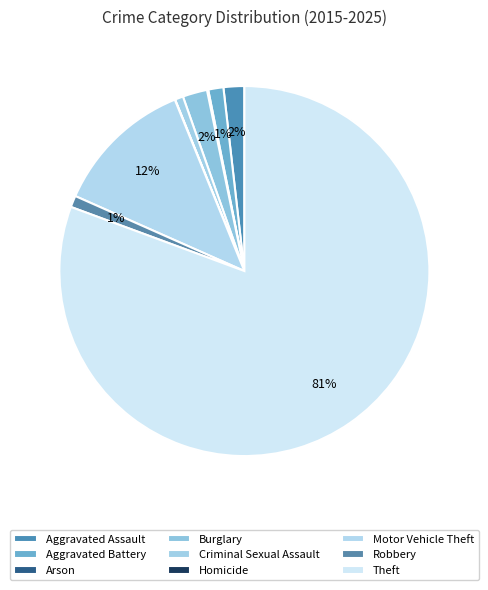

Rank the categories by value from highest to lowest.

Theft, Motor Vehicle Theft, Burglary, Aggravated Assault, Aggravated Battery, Robbery, Criminal Sexual Assault, Arson, Homicide